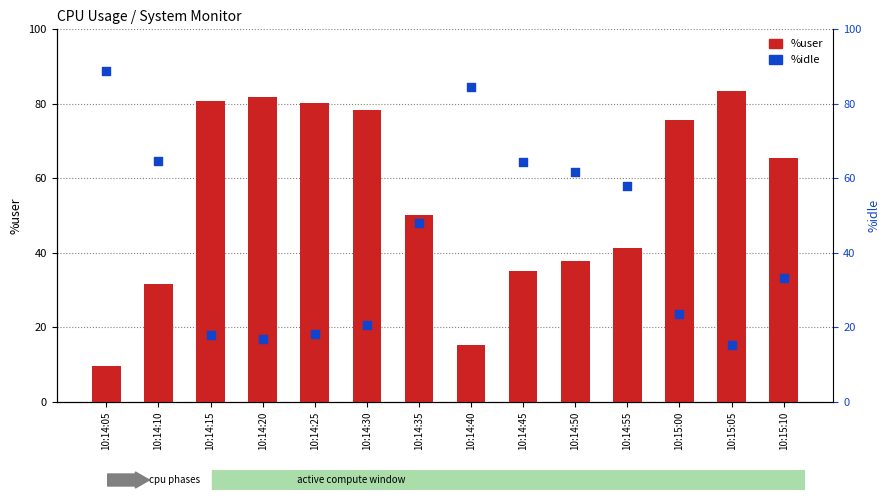

What is the total value across all series at 10:14:25?

98.5